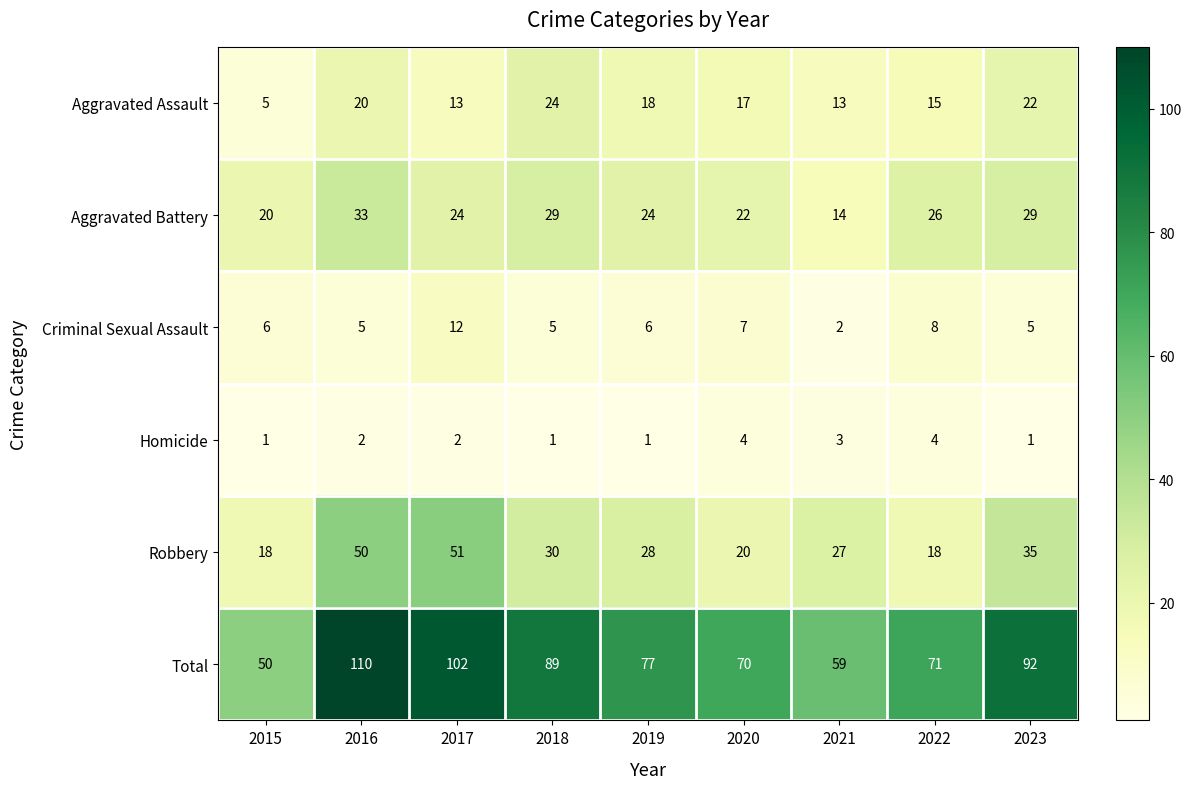

At 2017, list the series in order from largest to smallest.

Total, Robbery, Aggravated Battery, Aggravated Assault, Criminal Sexual Assault, Homicide